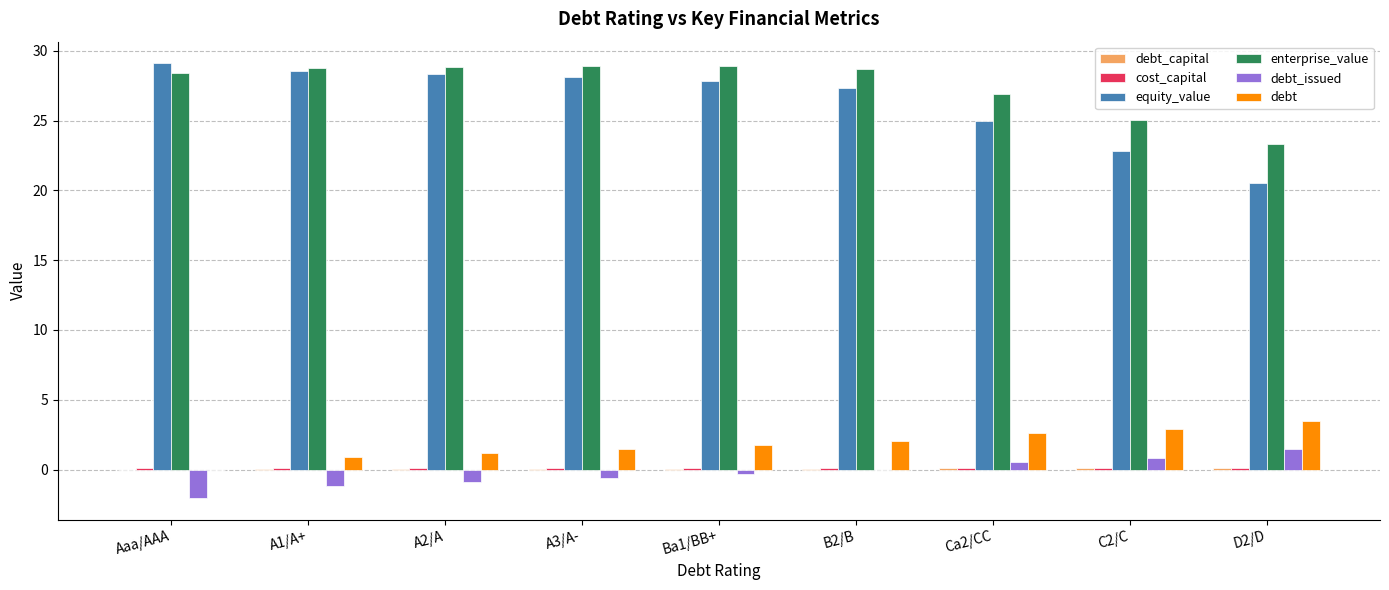

What is the spread (max minus min) of values at Aaa/AAA?

31.1